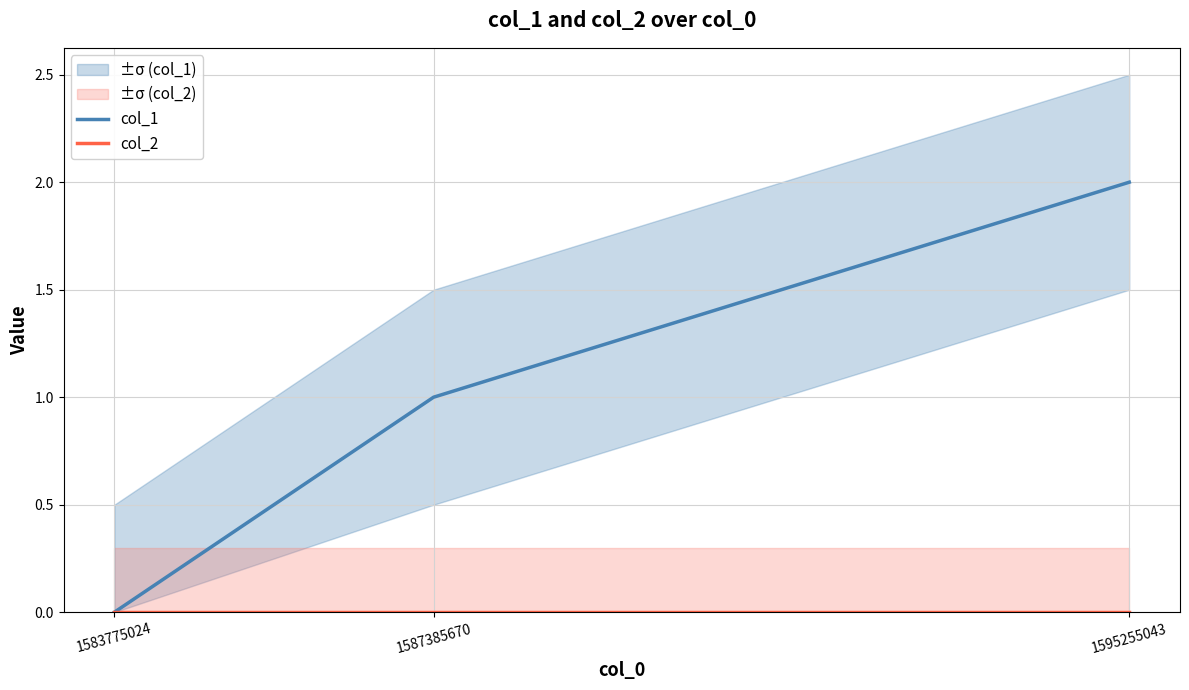

Which category has the highest value across all series?

1595255043